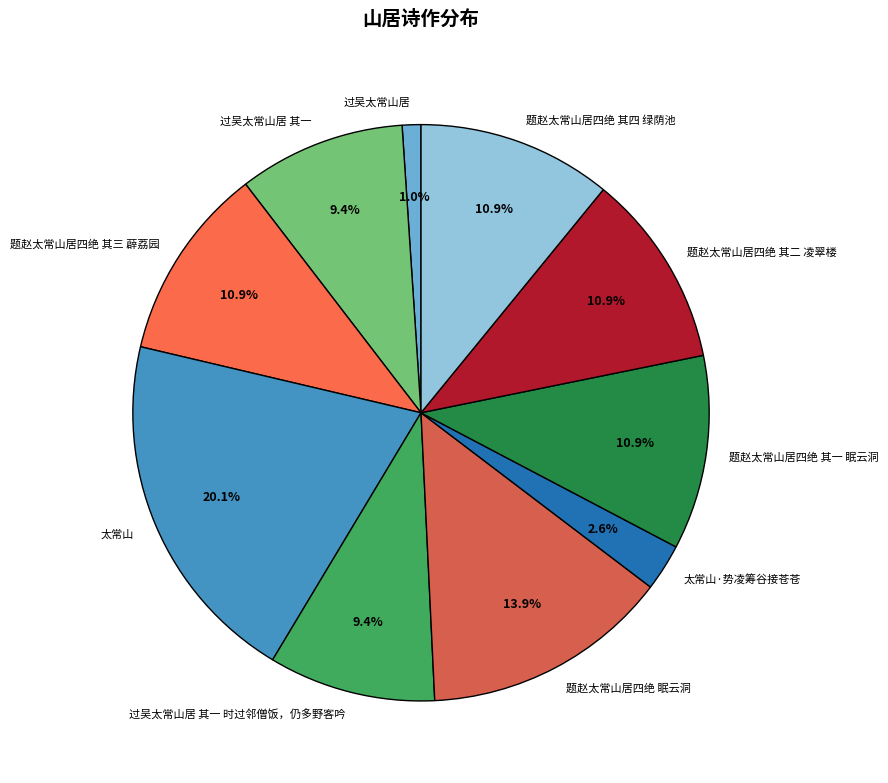

What is the largest slice in the pie chart?

太常山